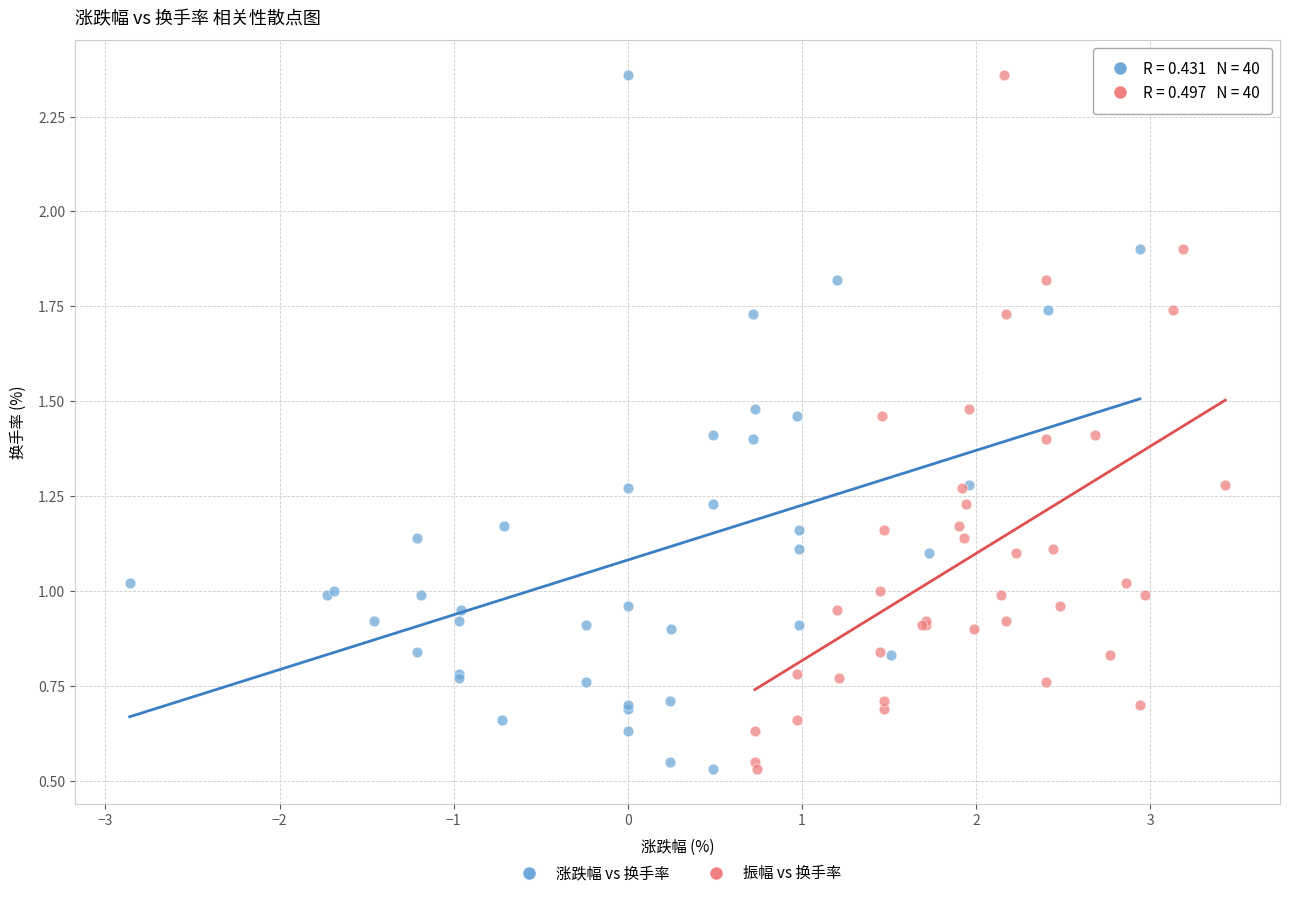

What are all the series names shown in the legend?

涨跌幅 vs 换手率, 振幅 vs 换手率